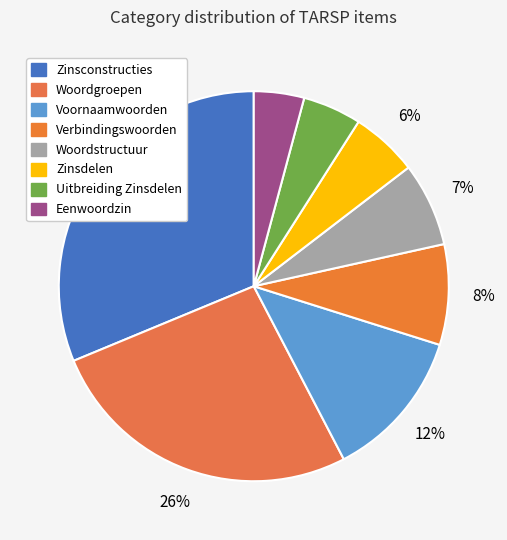

What is the total percentage of Woordgroepen and Eenwoordzin?

30.6%